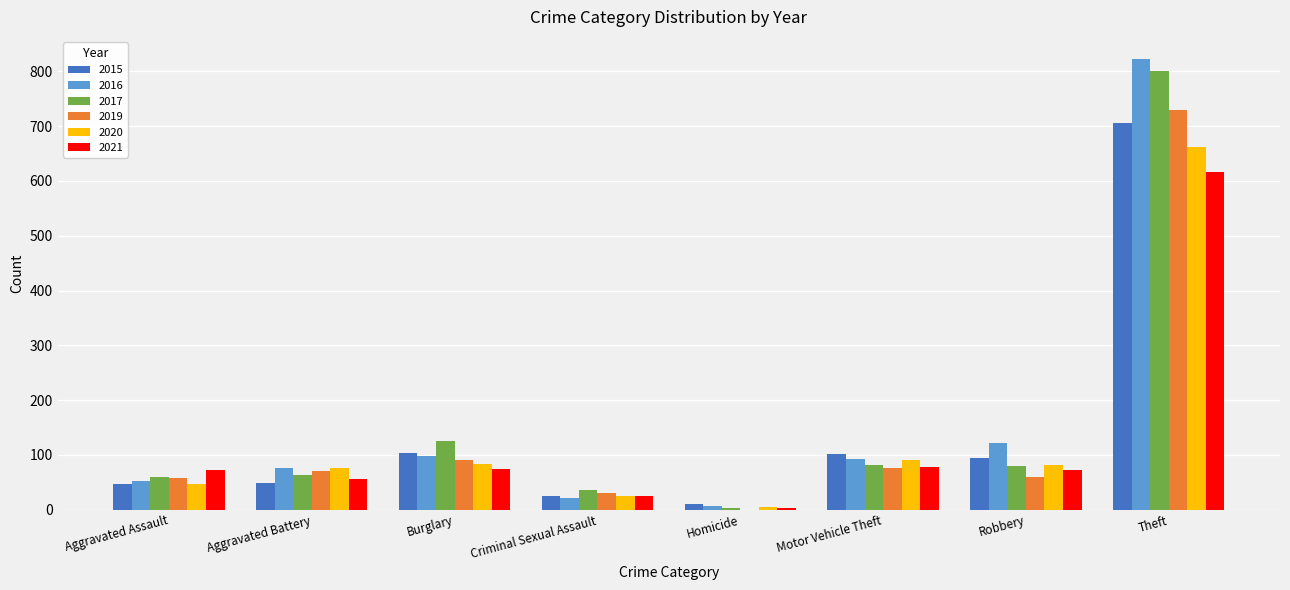

The value of 2017 at Robbery is 53. True or false?

False